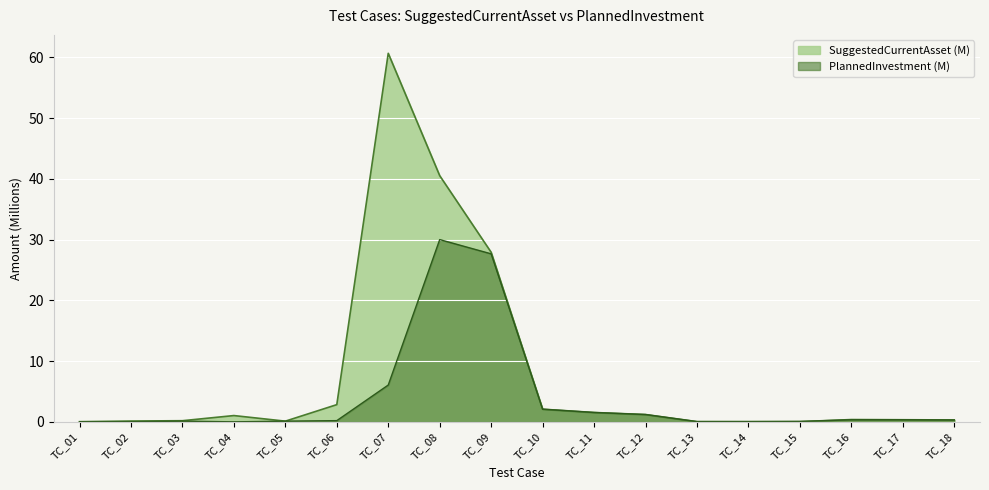

Reading right to left, list all the values displayed in this chart.

SuggestedCurrentAsset: TC_18=0.3	TC_17=0.3	TC_16=0.4	TC_15=0.0	TC_14=0.0	TC_13=0.0	TC_12=1.2	TC_11=1.5	TC_10=2.1	TC_09=27.9	TC_08=40.5	TC_07=60.7	TC_06=2.8	TC_05=0.1	TC_04=1.0	TC_03=0.2	TC_02=0.1	TC_01=0.0
PlannedInvestment: TC_18=0.3	TC_17=0.3	TC_16=0.3	TC_15=0.1	TC_14=0.0	TC_13=0.0	TC_12=1.2	TC_11=1.5	TC_10=2.1	TC_09=27.7	TC_08=30.0	TC_07=6.1	TC_06=0.2	TC_05=0.1	TC_04=0.0	TC_03=0.1	TC_02=0.0	TC_01=0.0